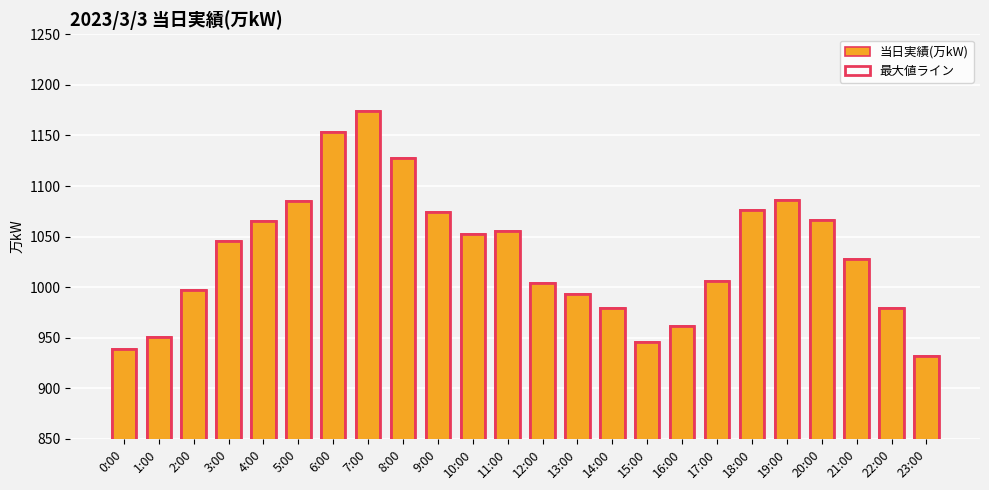

Which series has the largest range (max minus min)?

当日実績(万kW)